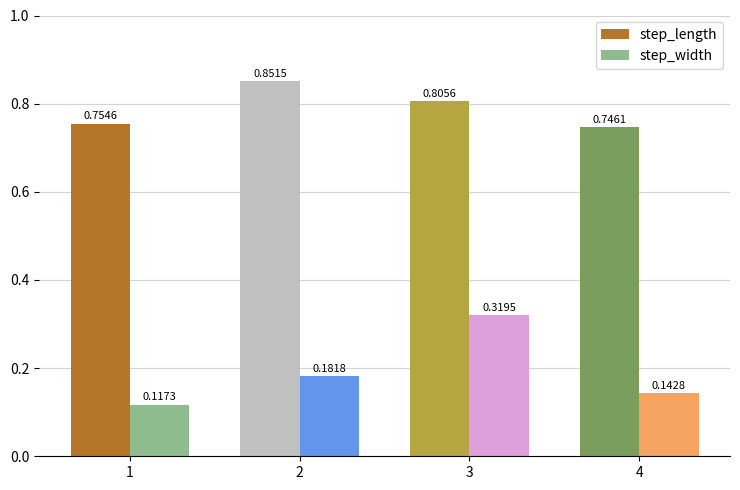

What is the total value across all series at 2?

1.0